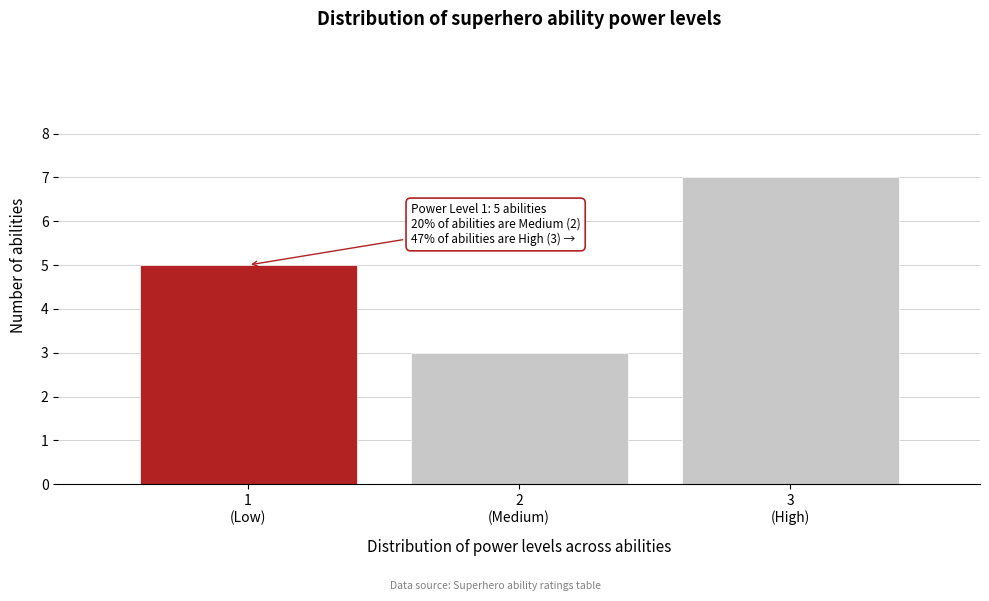

Reading right to left, list all the values displayed in this chart.

7	3	5